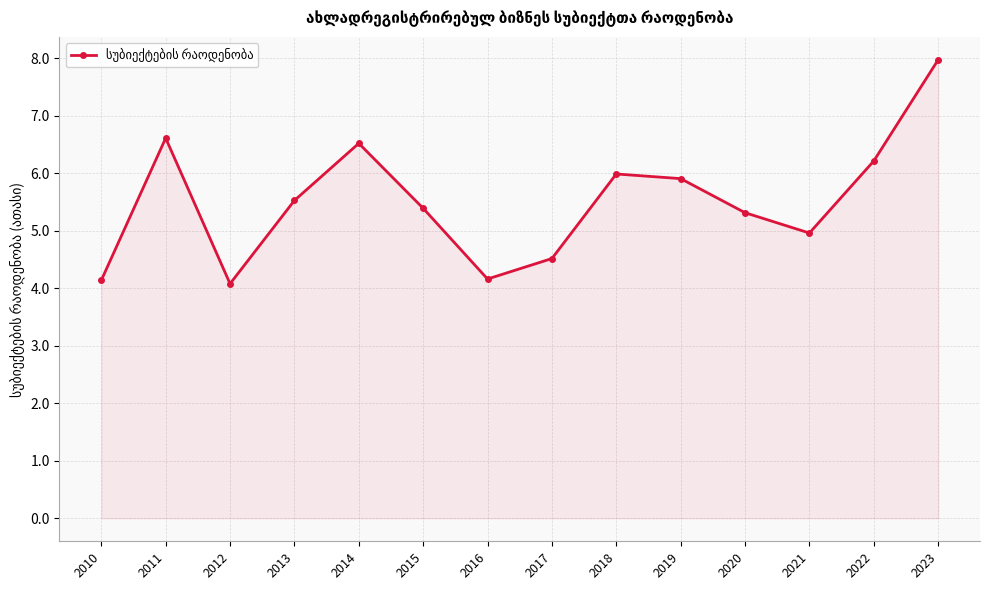

What is the smallest value displayed?

4.1